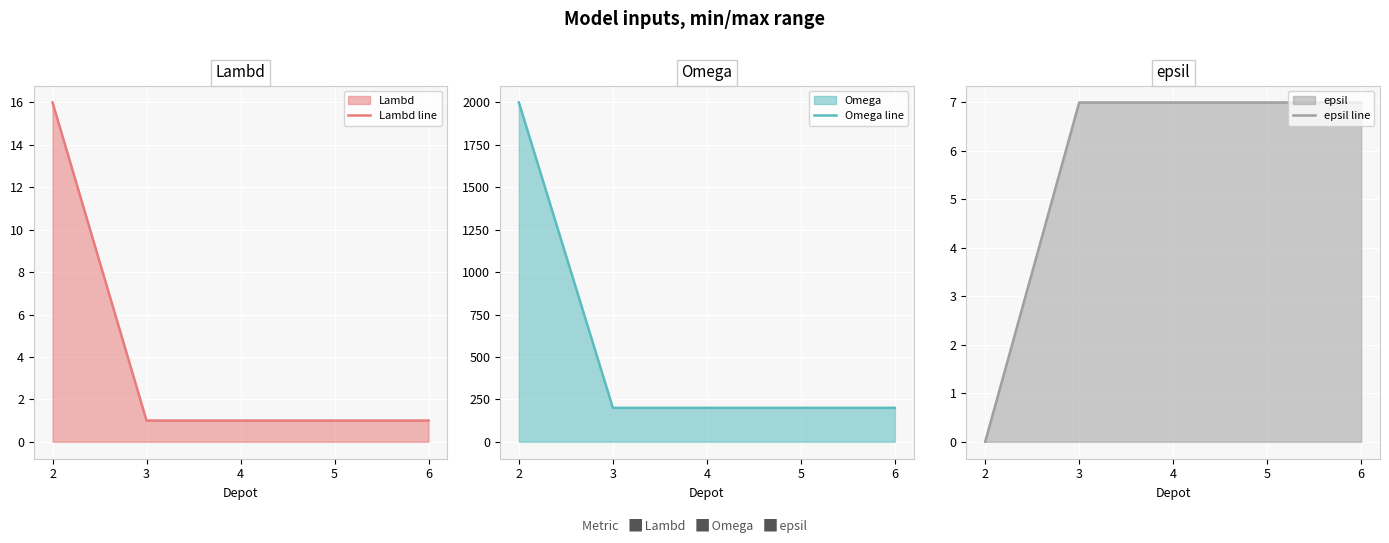

Reading left to right, what are all the values shown in this chart?

Lambd line: 2=16	3=1	4=1	5=1	6=1
Omega line: 2=2000	3=200	4=200	5=200	6=200
epsil line: 2=0	3=7	4=7	5=7	6=7